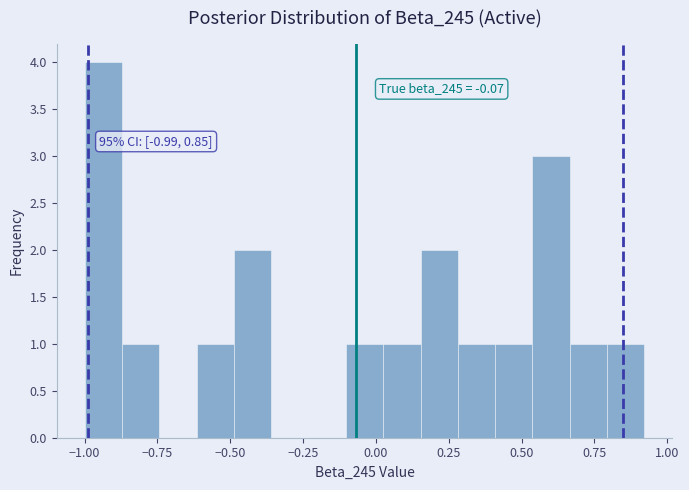

Around what value on the x-axis is the tallest bar? Give the approximate position of its centre, as read against the axis.

-0.95